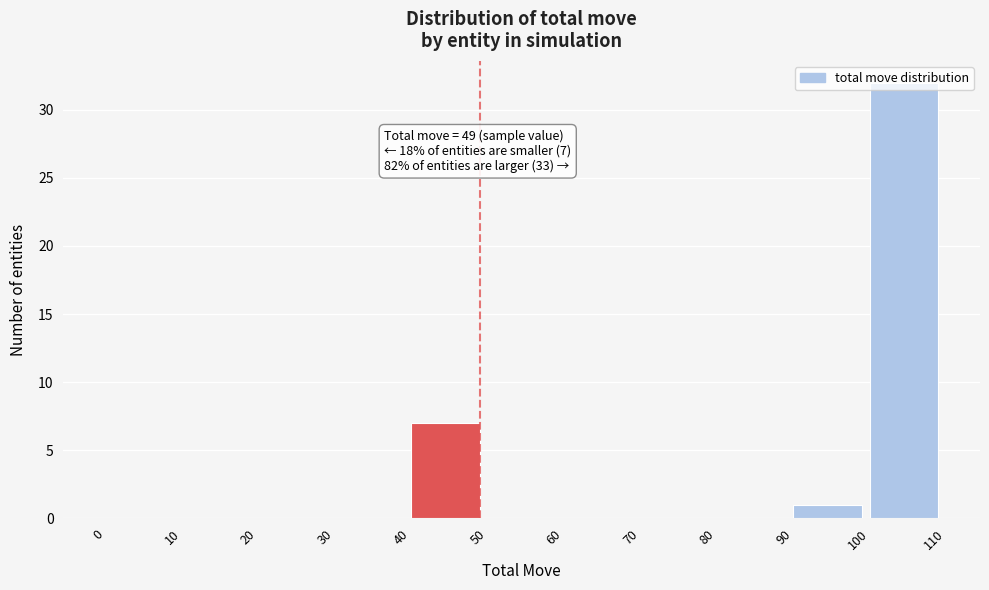

Over which range of the x-axis is the bar tallest?

100 to 110